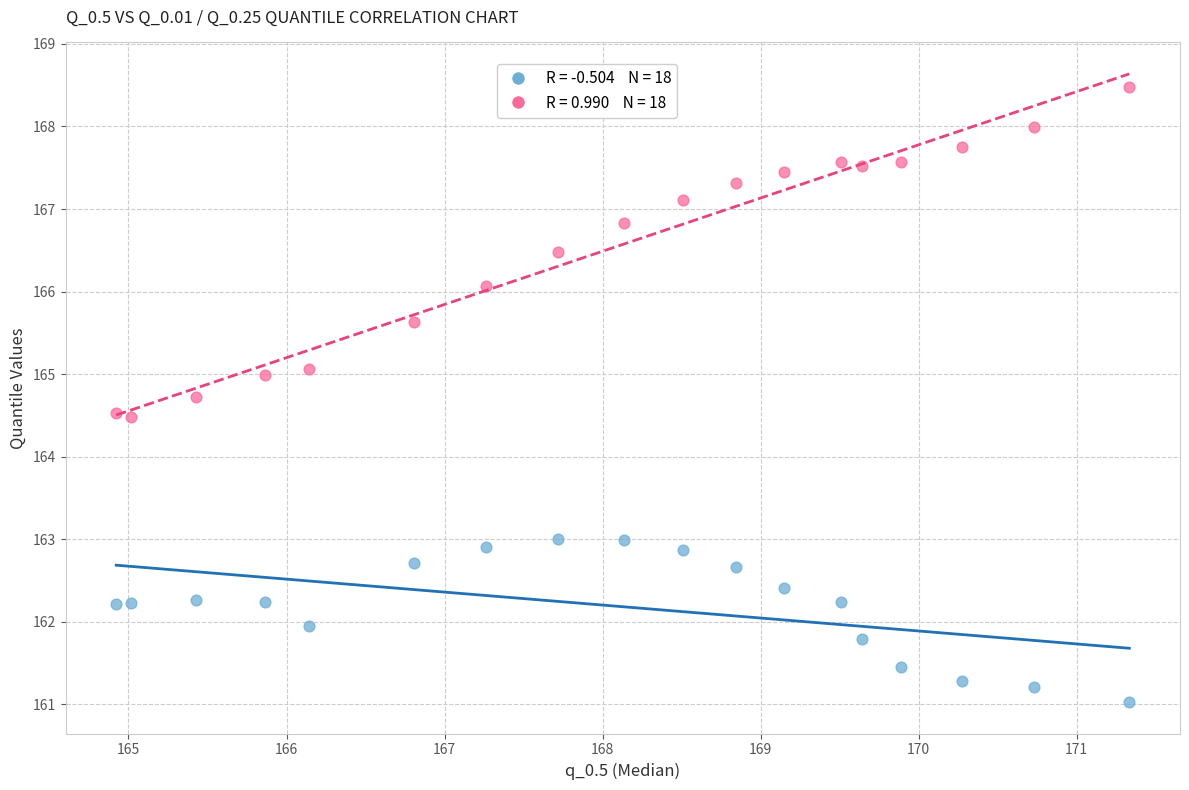

Across all data points, what is the range of Y values (max minus min)?

7.4